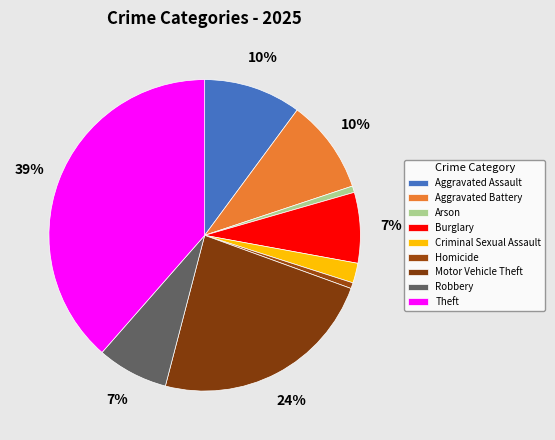

What percentage is the Robbery slice, to the nearest percent?

7%